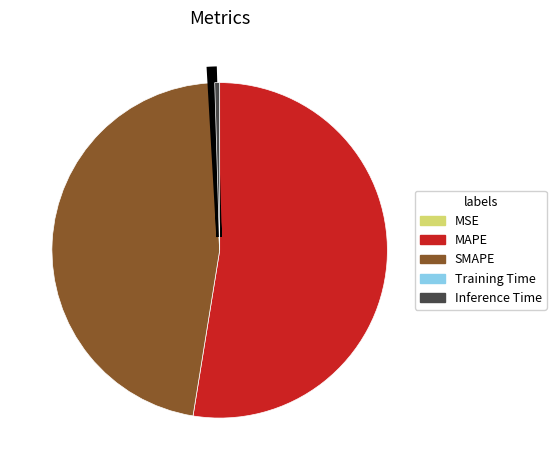

Which category has the biggest portion of the pie?

MAPE